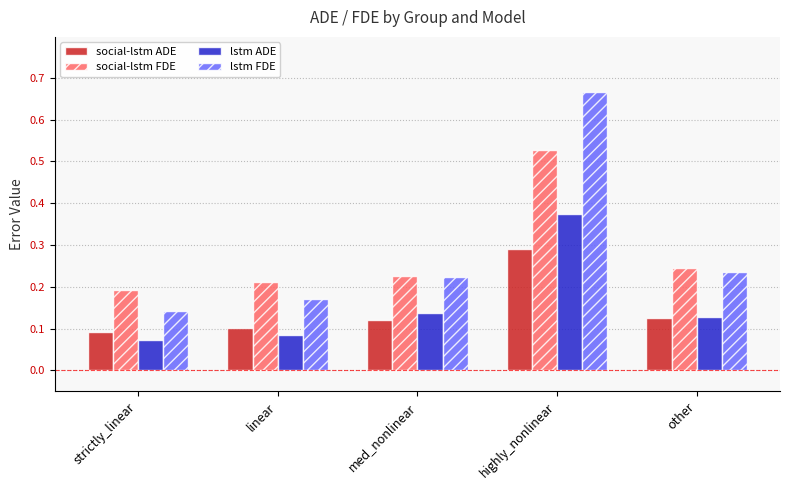

At which category is the sum across all series the highest?

highly_nonlinear